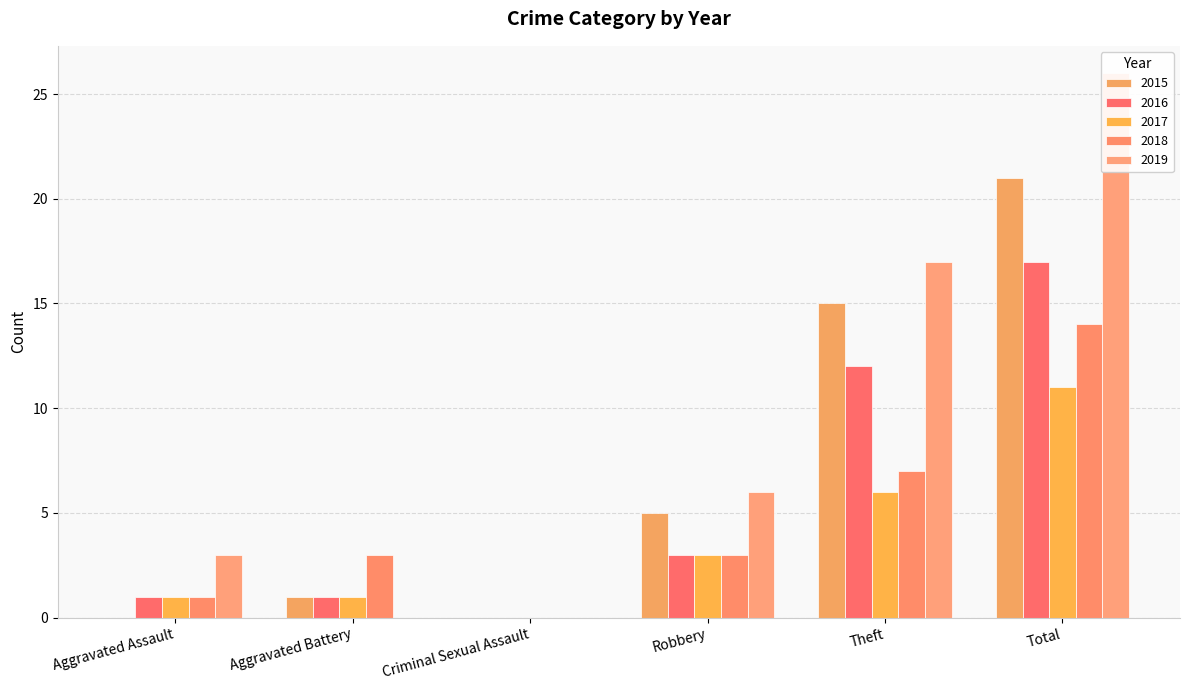

Rank the series by their average value, from highest to lowest.

2019, 2015, 2016, 2018, 2017